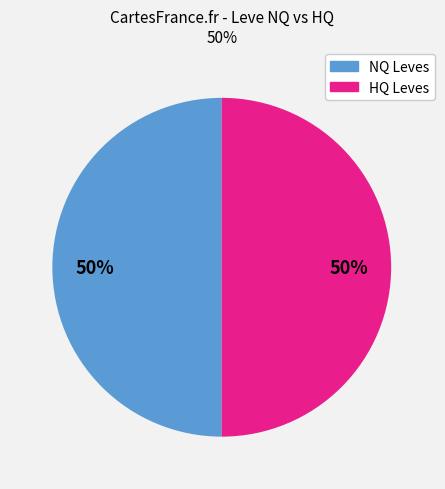

To the nearest percent, what is the average slice percentage?

50%